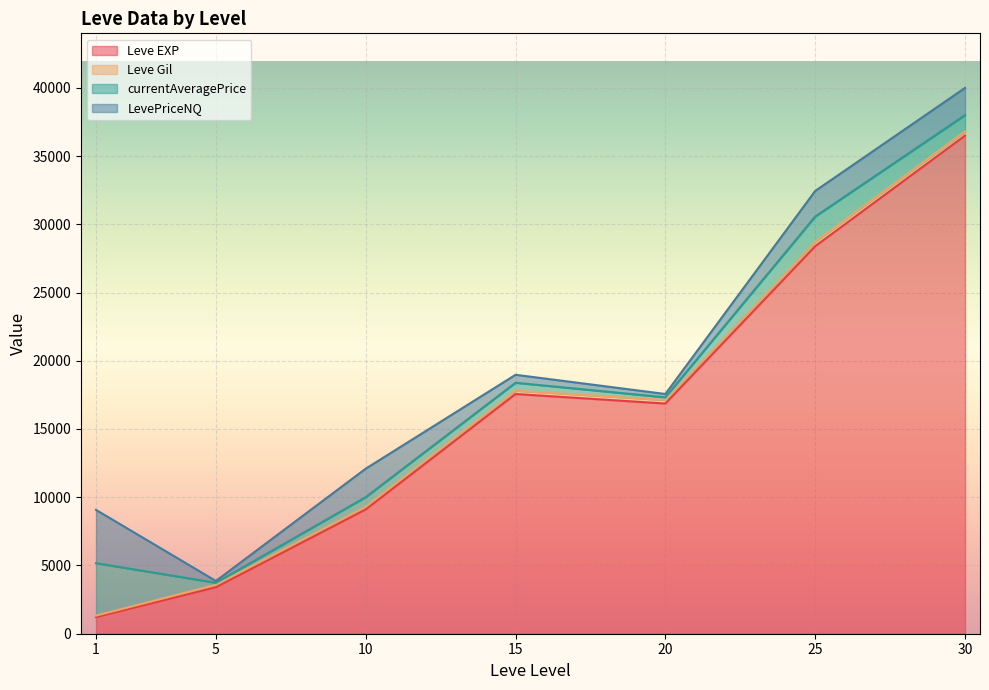

What is the highest value of the Leve EXP series?

36492.5